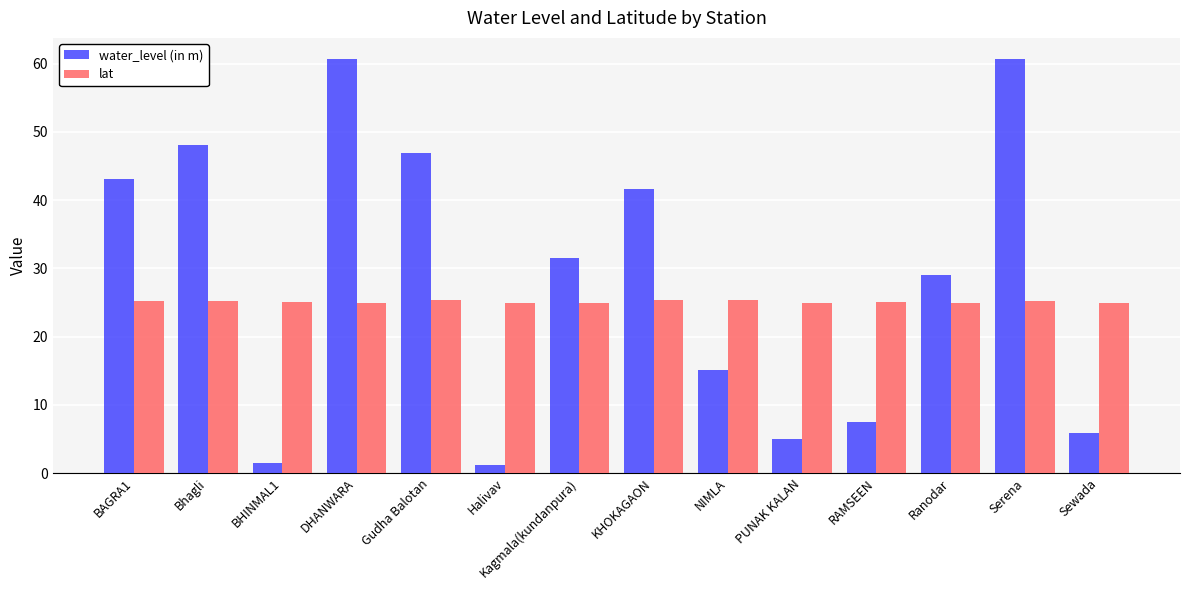

How many bars are there in total?

28